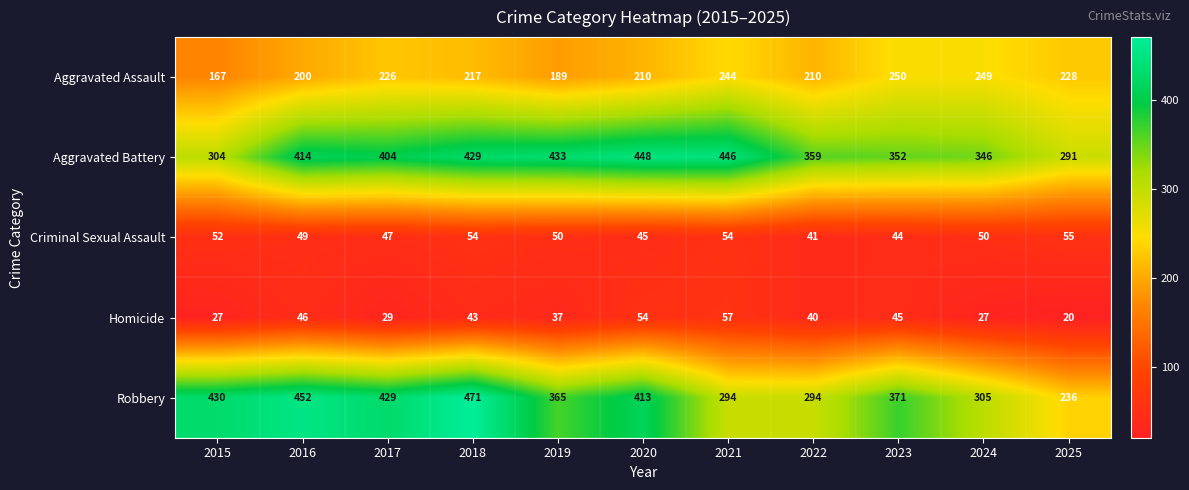

What is the minimum value for Homicide?

20